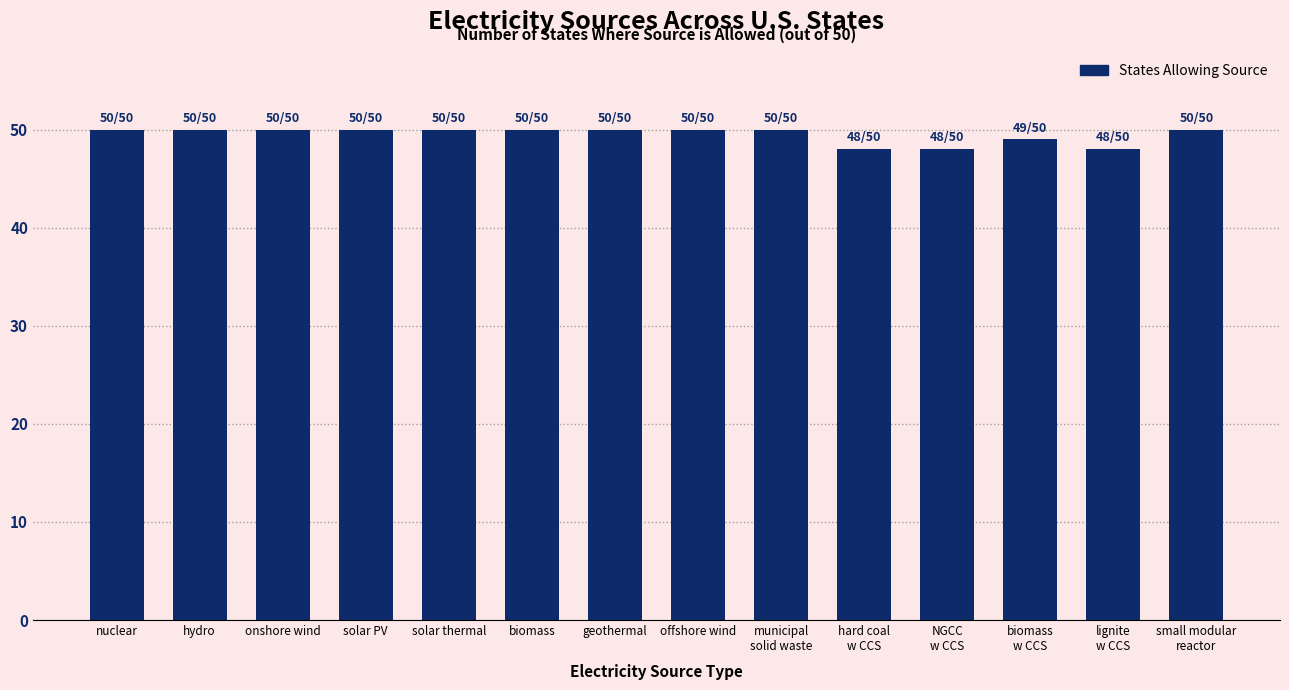

What is the average value?

50